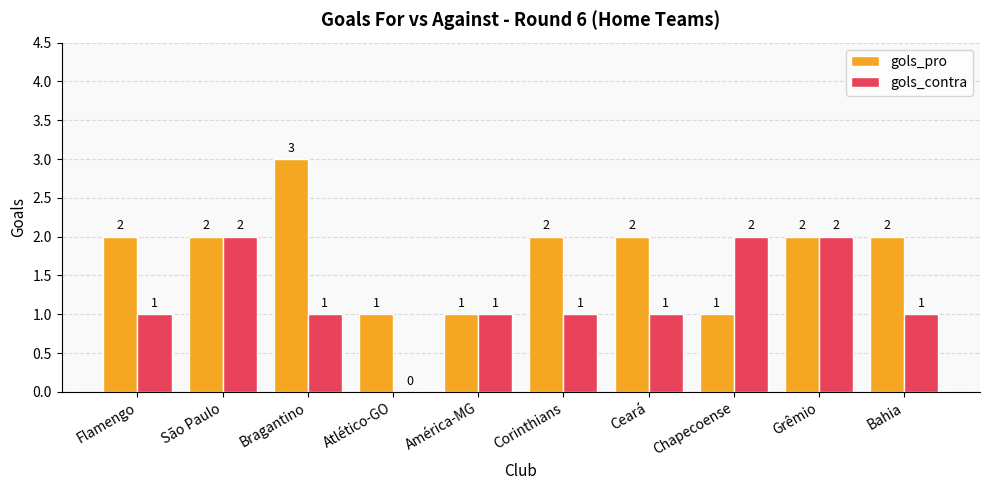

How many categories are shown in the chart?

10